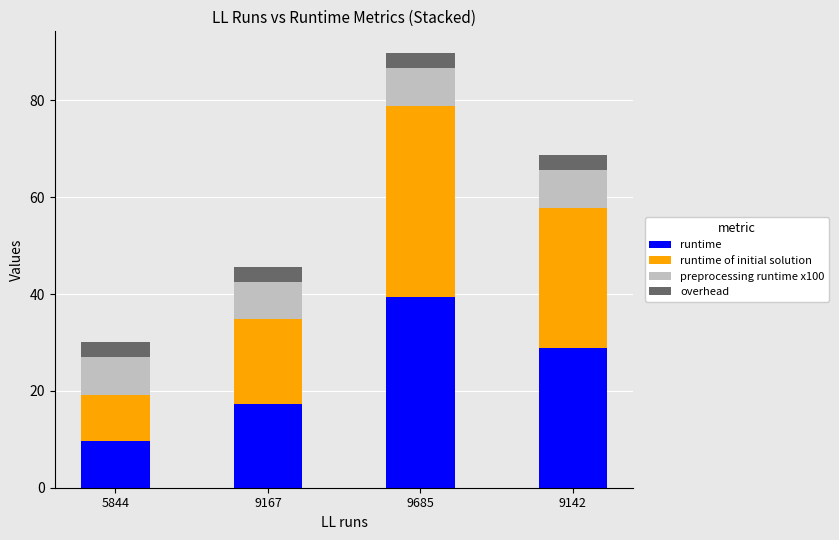

What is the difference between the runtime values at 9142 and 9167?

11.5